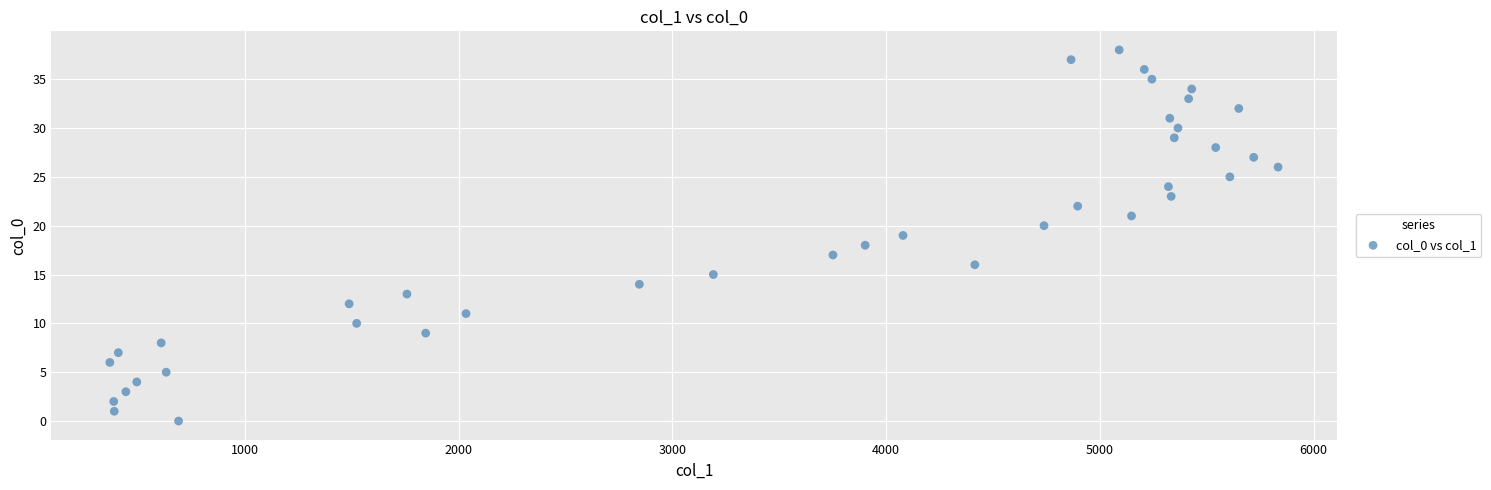

What is the range of Y values (max minus min)?

38